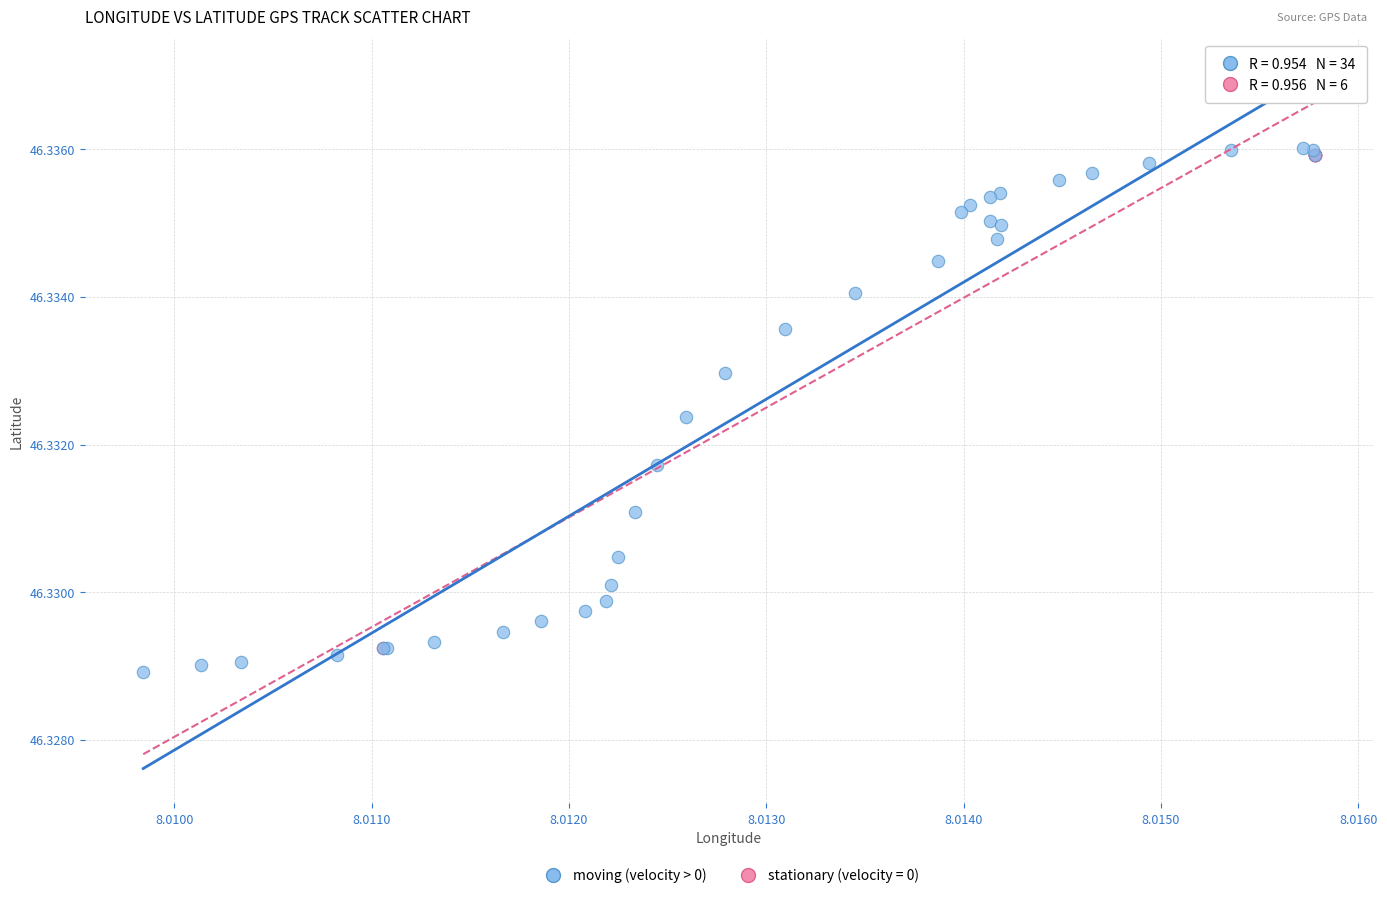

Which series has the widest spread of Y values?

moving (velocity > 0)